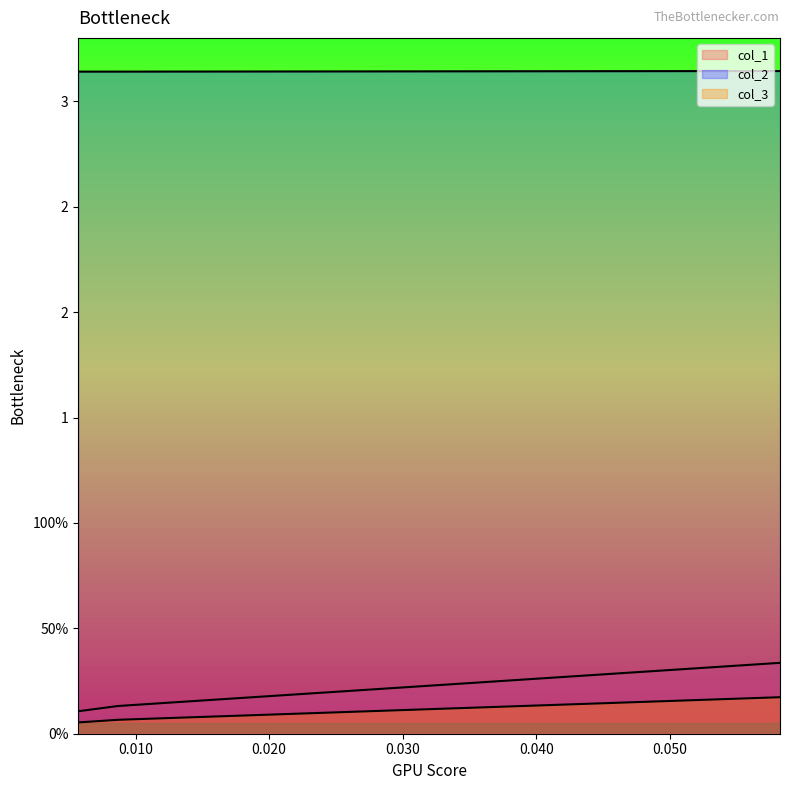

Rank the categories by col_1 value from lowest to highest.

0.005714285714285672, 0.008695652173912993, 0.058252427184465994